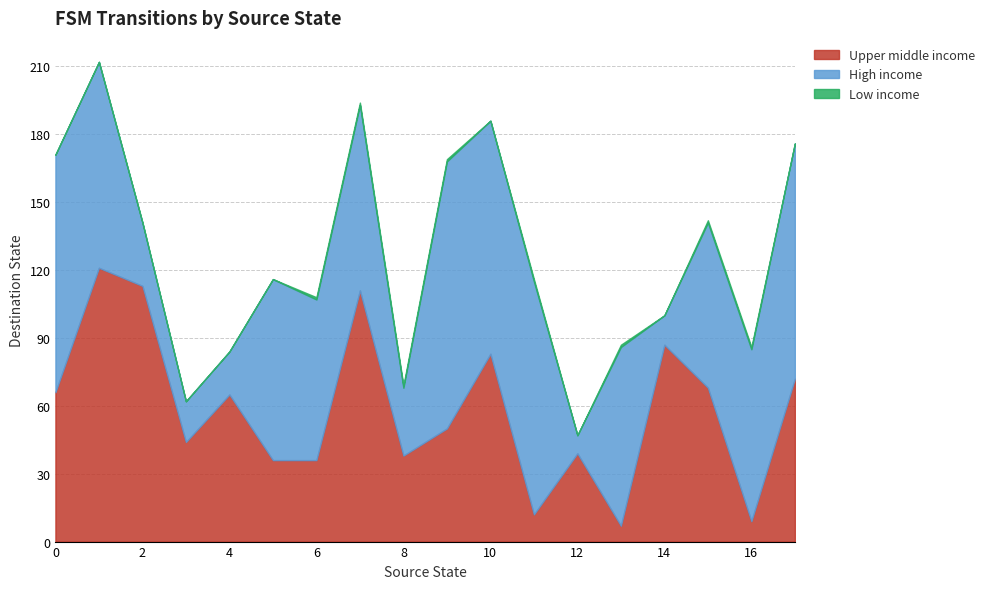

What is the difference between the maximum and minimum values in the Low income series?

1